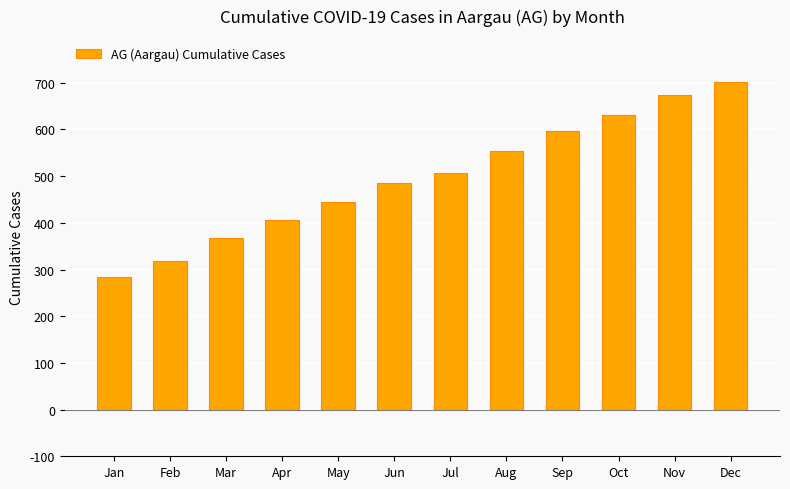

True or false: the data shows 407 at Apr.

True